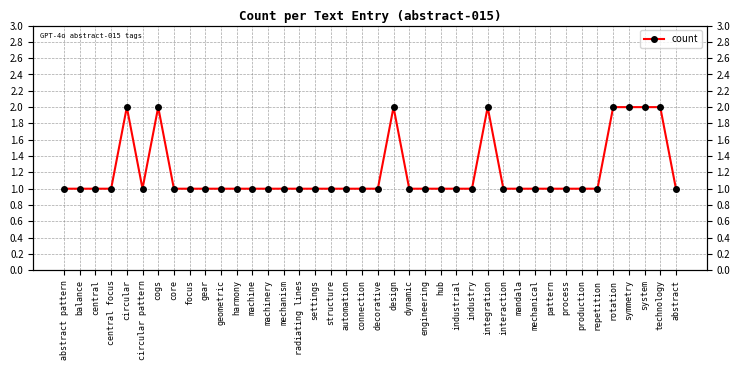

The chart shows a value of 1 at pattern. True or false?

True